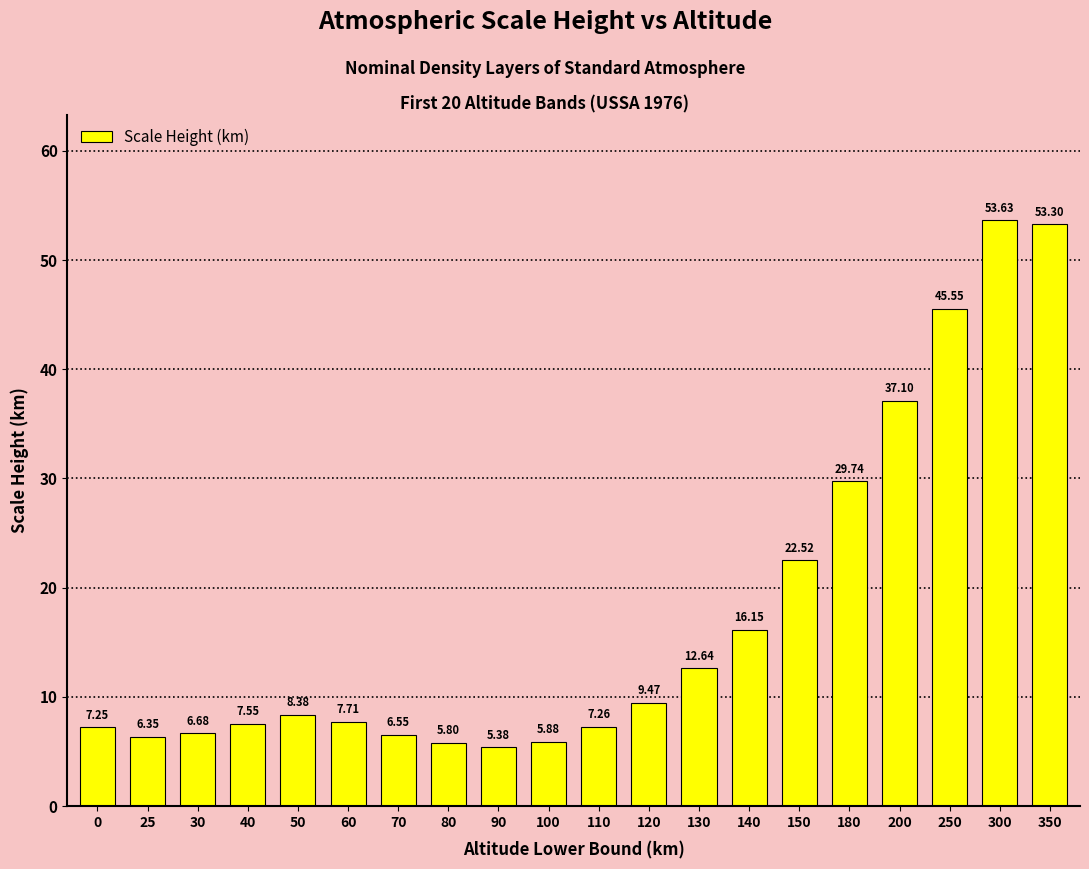

What is the difference between the maximum and second lowest values?

47.8